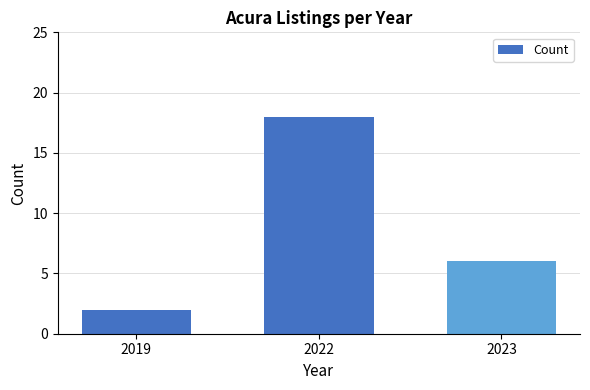

Which label corresponds to the largest value in the chart?

2022